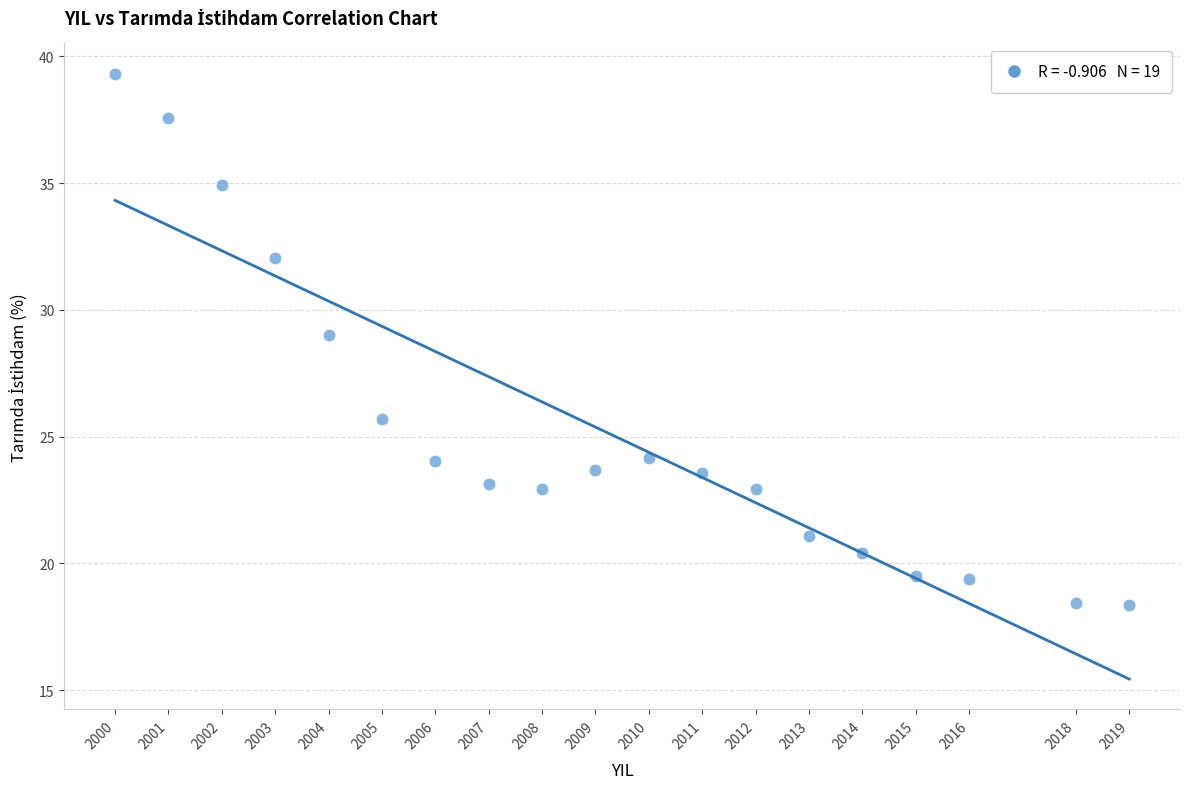

What Y value in the scatter plot is closest to 28?

29.0